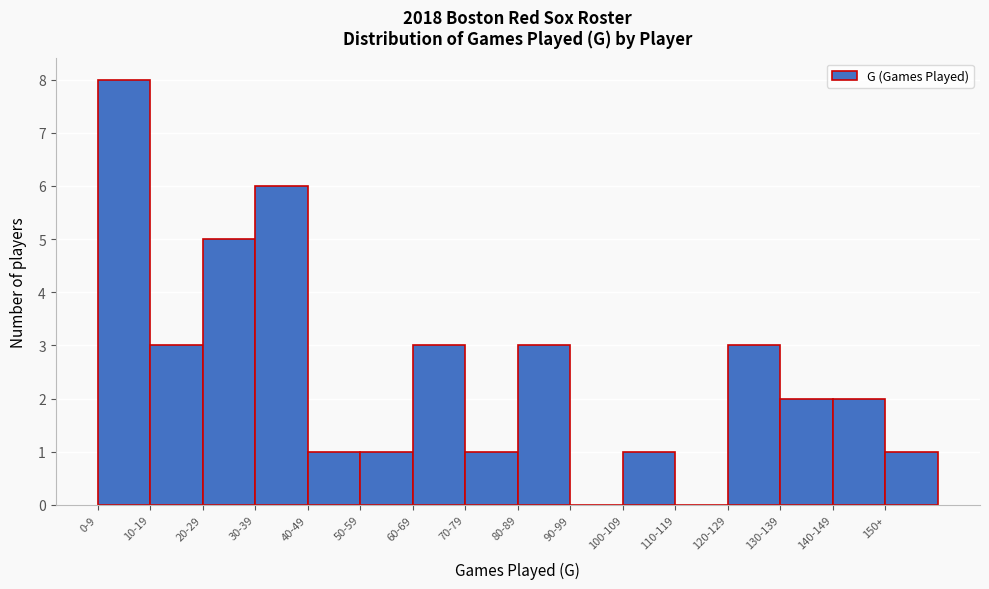

Reading left to right, what are all the values shown in this chart?

0-9=8	10-19=3	20-29=5	30-39=6	40-49=1	50-59=1	60-69=3	70-79=1	80-89=3	90-99=0	100-109=1	110-119=0	120-129=3	130-139=2	140-149=2	150+=1